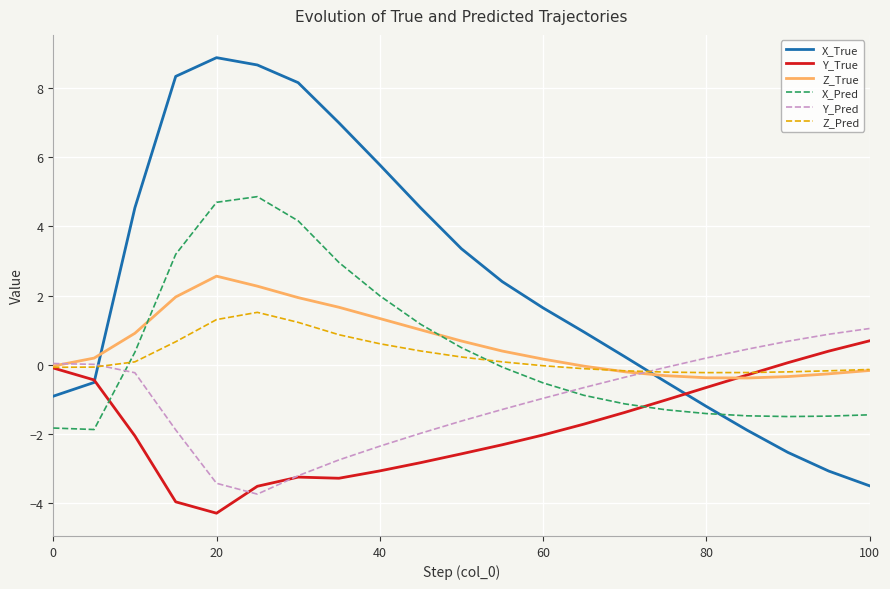

What is the minimum value shown in the chart?

-4.3